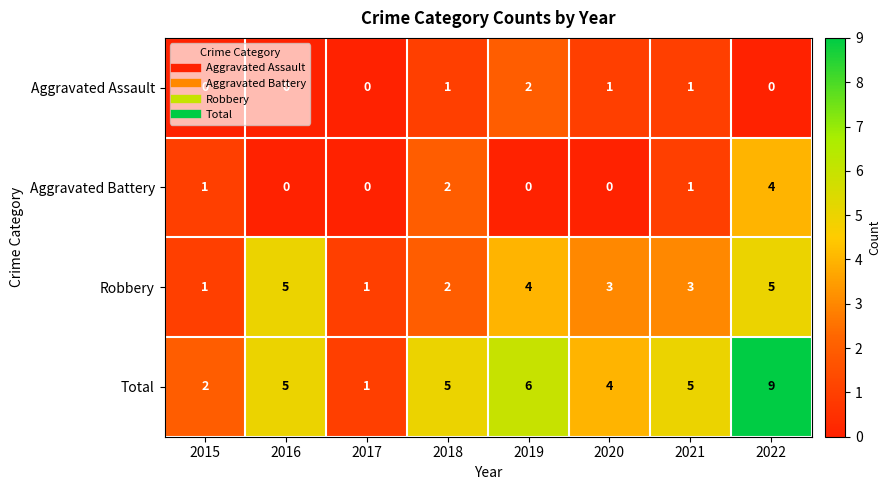

What is the sum of the Robbery values at 2021 and 2020?

6